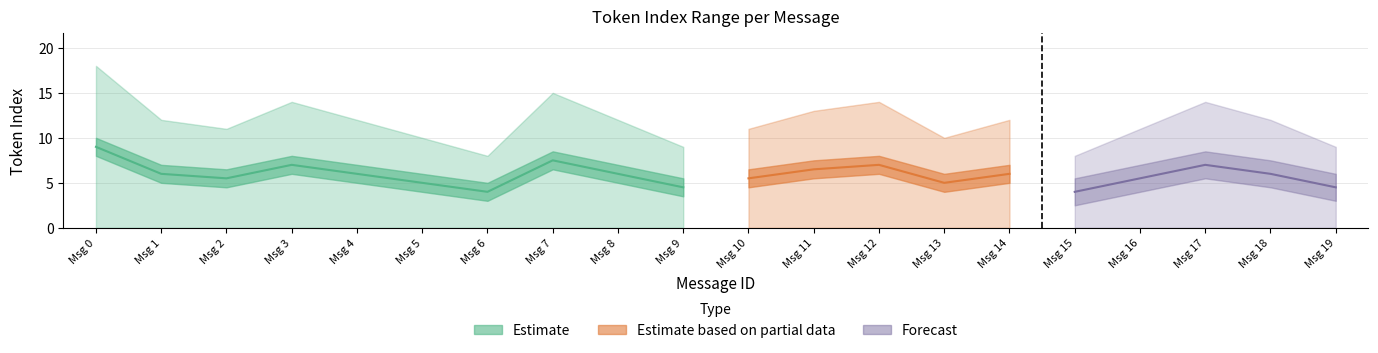

Reading left to right, transcribe all the data shown in this chart.

max_token_index: 0=18.0	1=12.0	2=11.0	3=14.0	4=12.0	5=10.0	6=8.0	7=15.0	8=12.0	9=9.0	10=11.0	11=13.0	12=14.0	13=10.0	14=12.0	15=8.0	16=11.0	17=14.0	18=12.0	19=9.0
mean_token_index: 0=9.0	1=6.0	2=5.5	3=7.0	4=6.0	5=5.0	6=4.0	7=7.5	8=6.0	9=4.5	10=5.5	11=6.5	12=7.0	13=5.0	14=6.0	15=4.0	16=5.5	17=7.0	18=6.0	19=4.5
min_token_index: 0=0.0	1=0.0	2=0.0	3=0.0	4=0.0	5=0.0	6=0.0	7=0.0	8=0.0	9=0.0	10=0.0	11=0.0	12=0.0	13=0.0	14=0.0	15=0.0	16=0.0	17=0.0	18=0.0	19=0.0